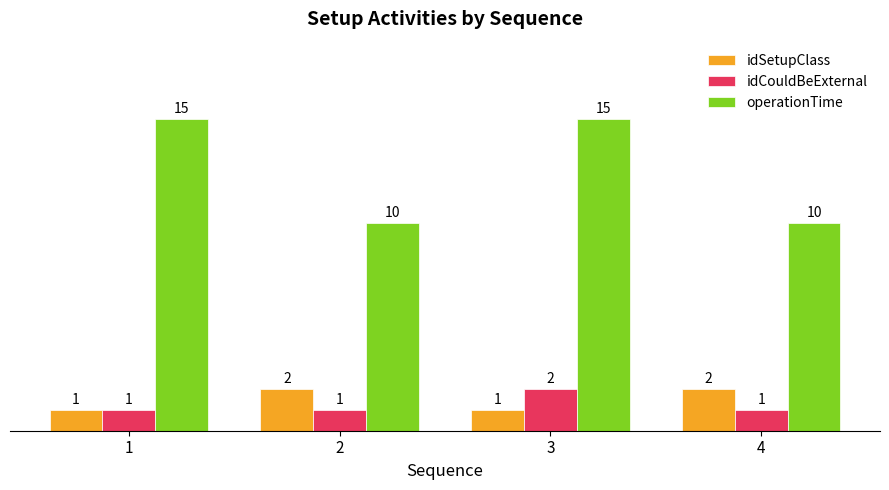

True or false: idCouldBeExternal has a value of 1 at 1.

True